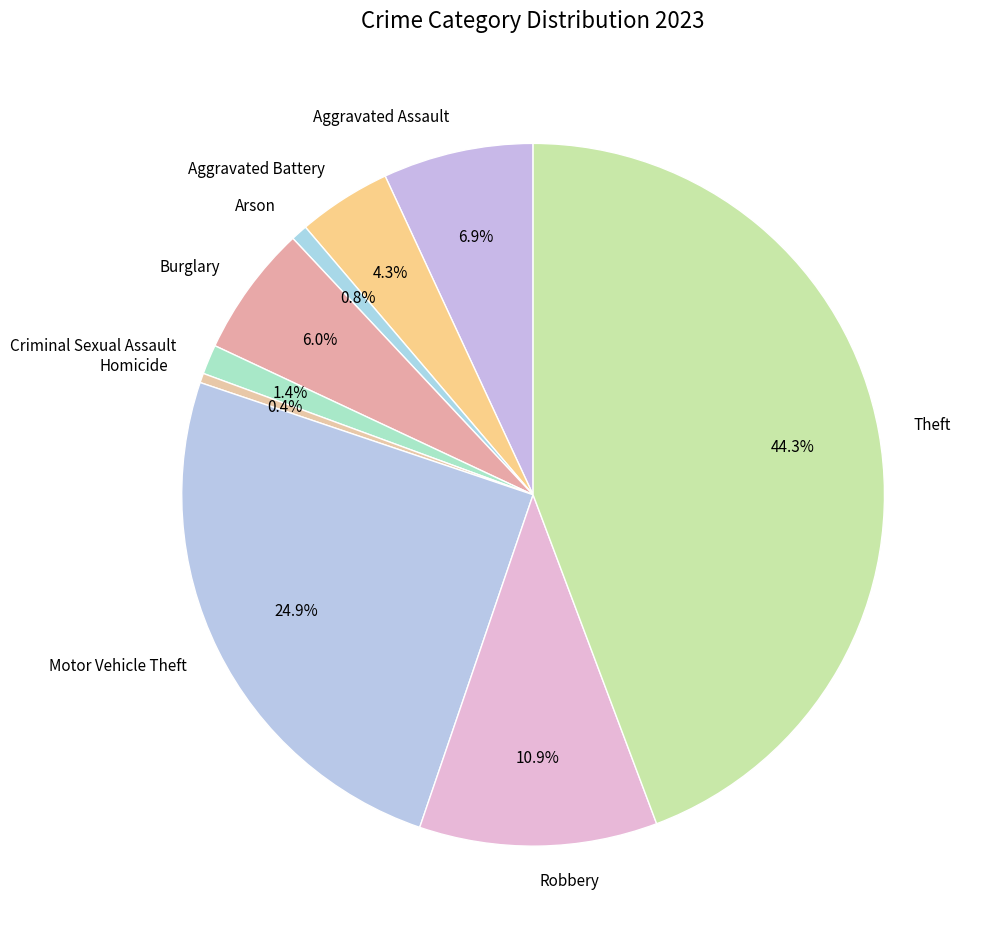

Count the number of slices in the pie.

9